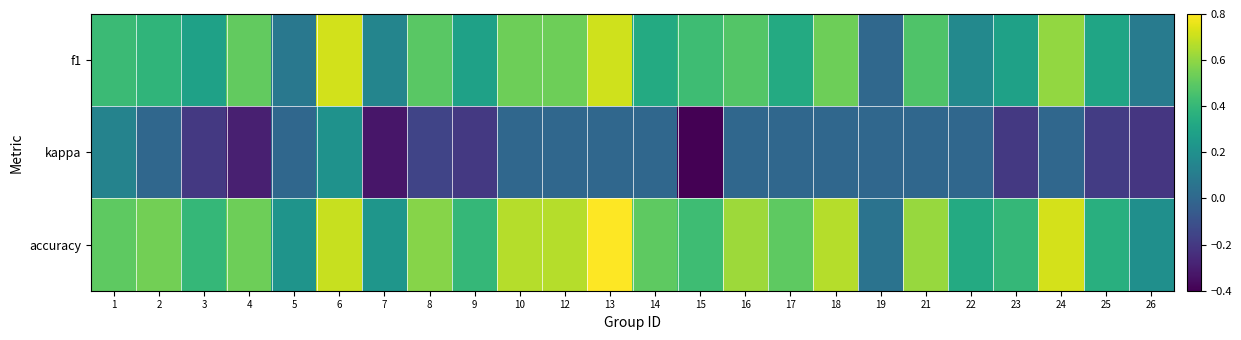

Which has a higher value, 18 or 5?

18